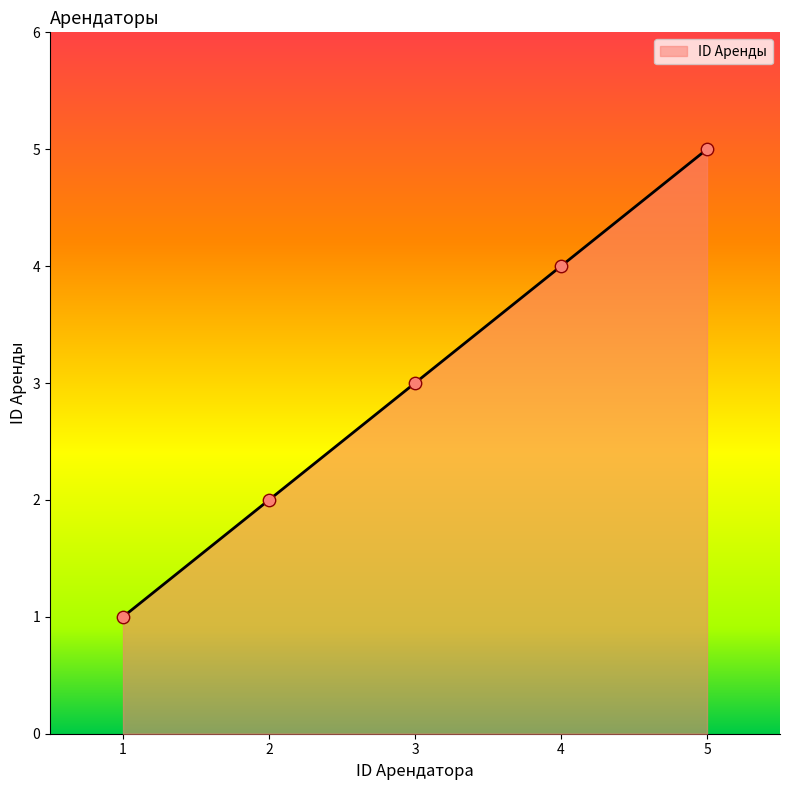

What is the change in value from 1 to 2?

+1